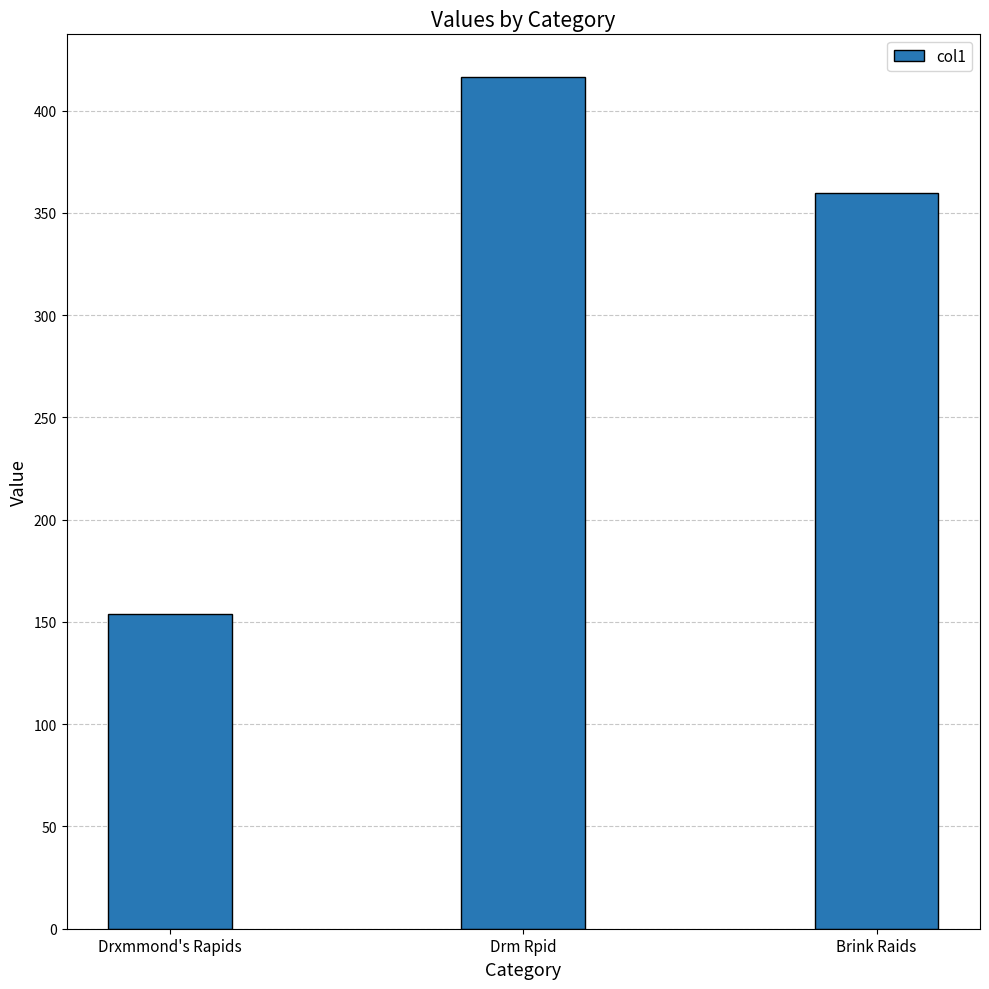

Reading left to right, list all the values displayed in this chart.

Drxmmond's Rapids=153.8	Drm Rpid=416.4	Brink Raids=359.7